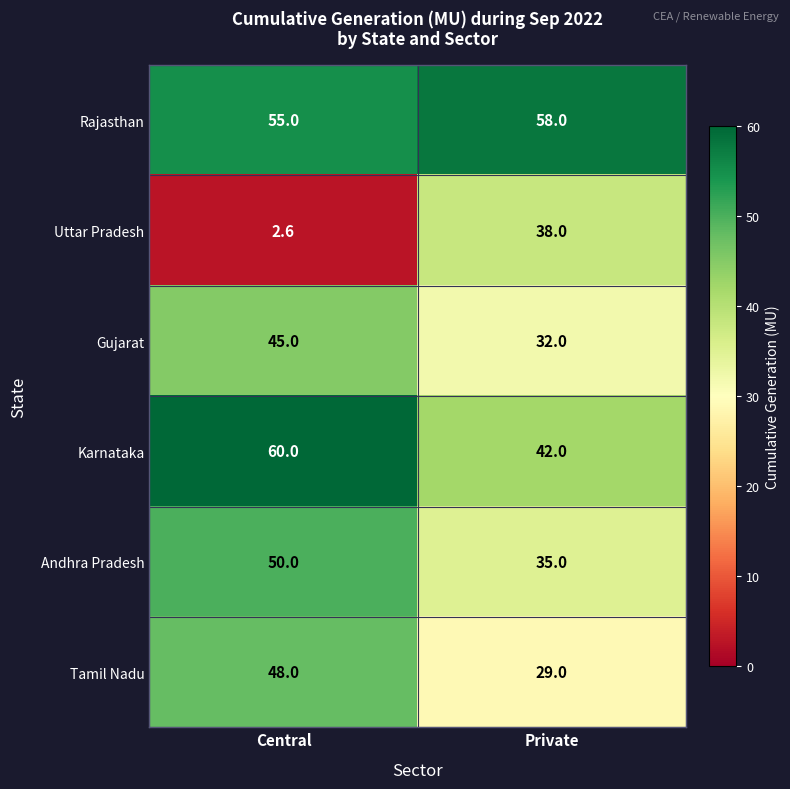

What is the sum of the Gujarat values at Private and Central?

77.0